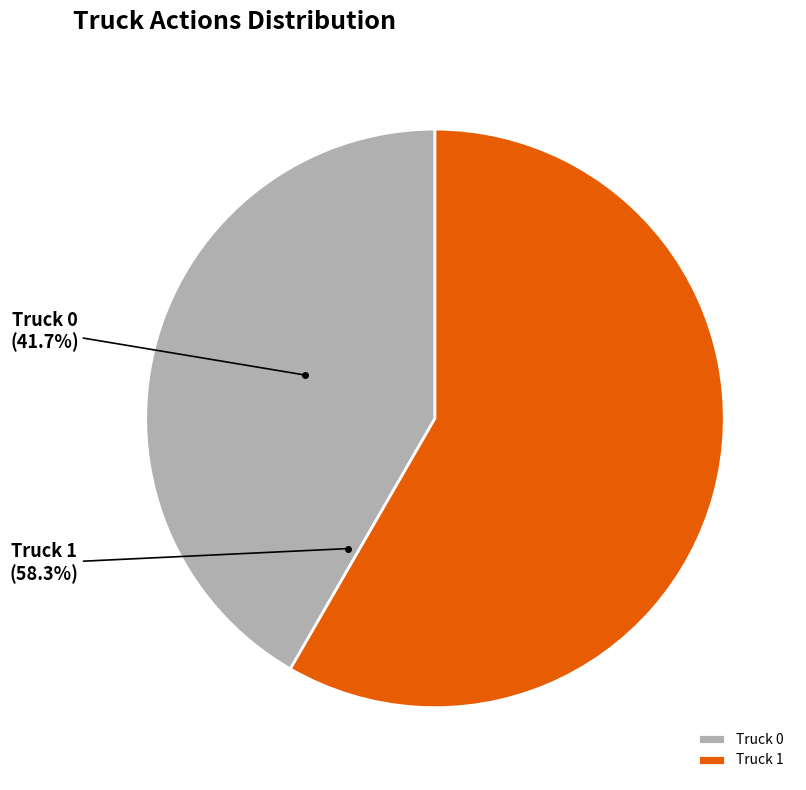

Is it true that Truck 0 is 47% of the pie?

False